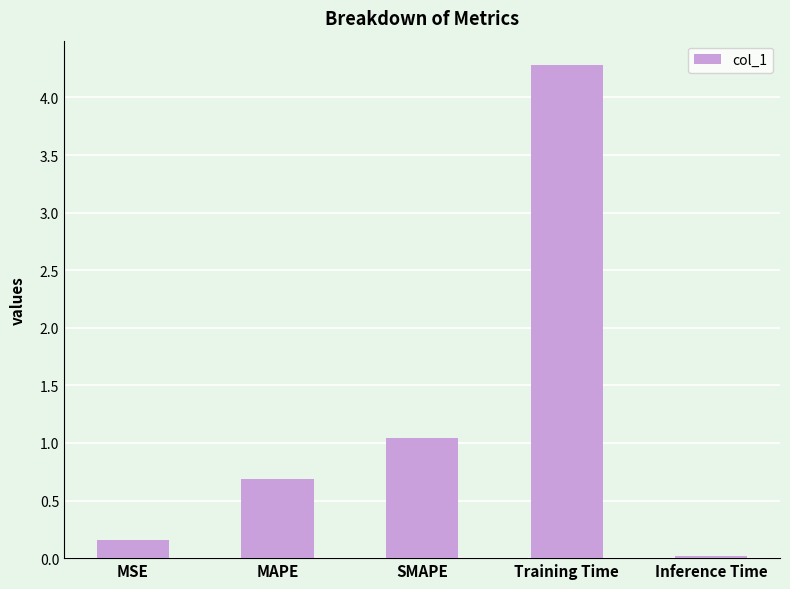

List the labels in order of value, smallest first.

Inference Time, MSE, MAPE, SMAPE, Training Time